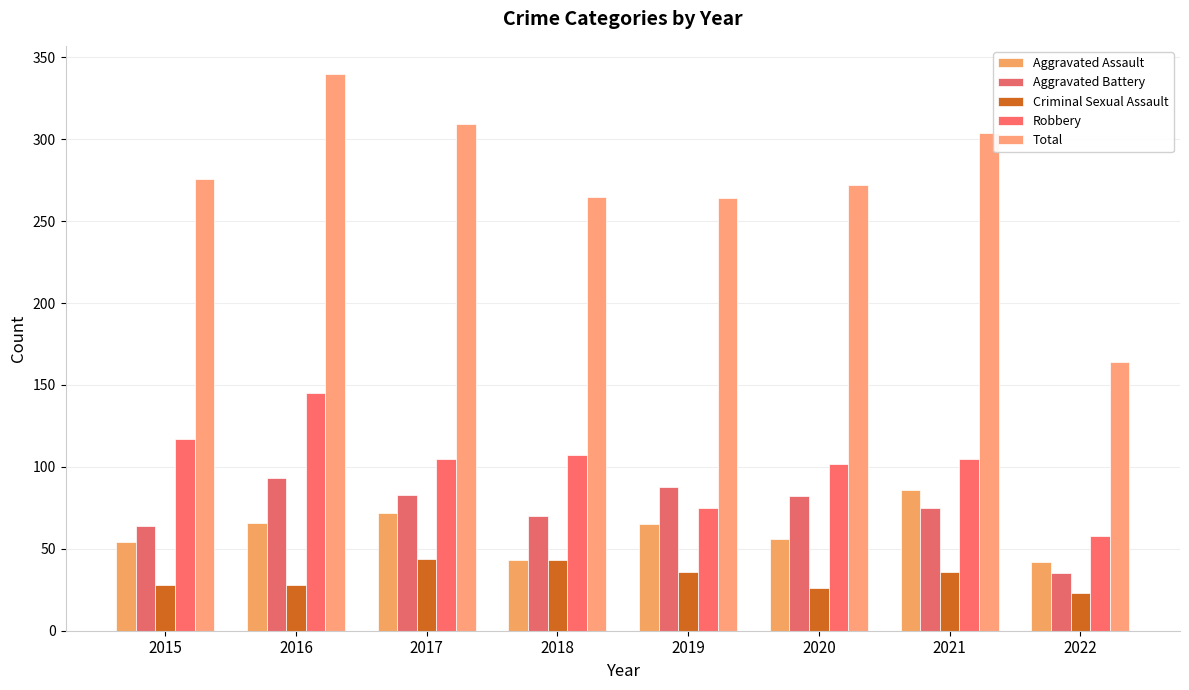

Where is Criminal Sexual Assault nearest to the value 33?

2019